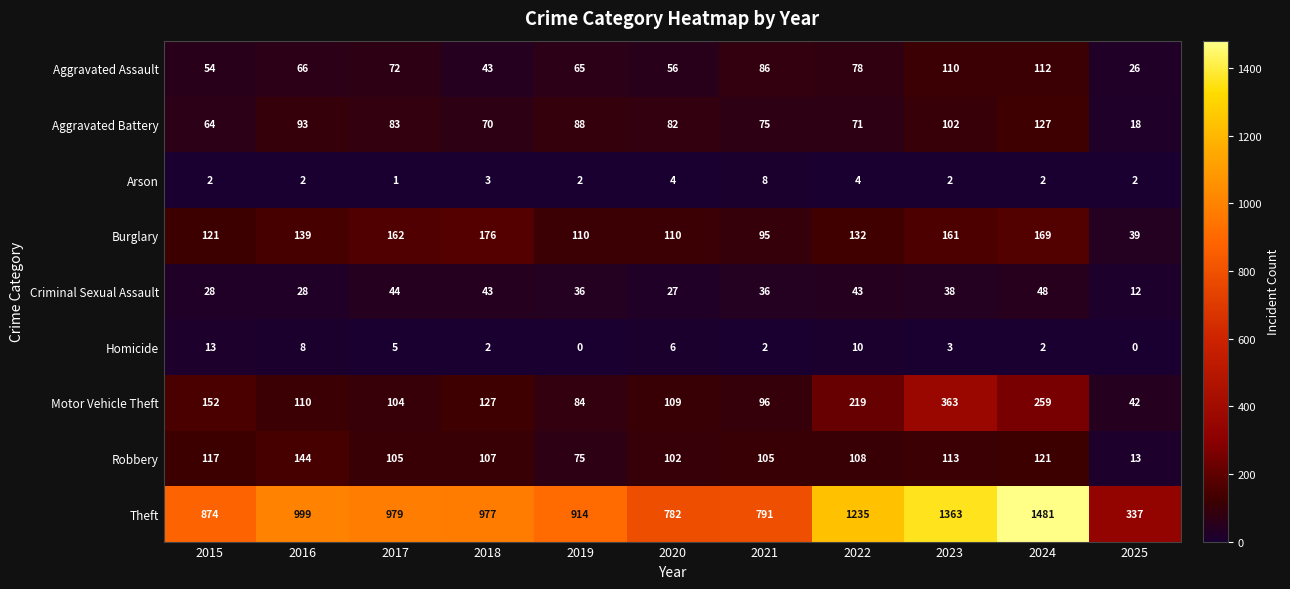

Is it true that Theft equals 337 at 2025?

True